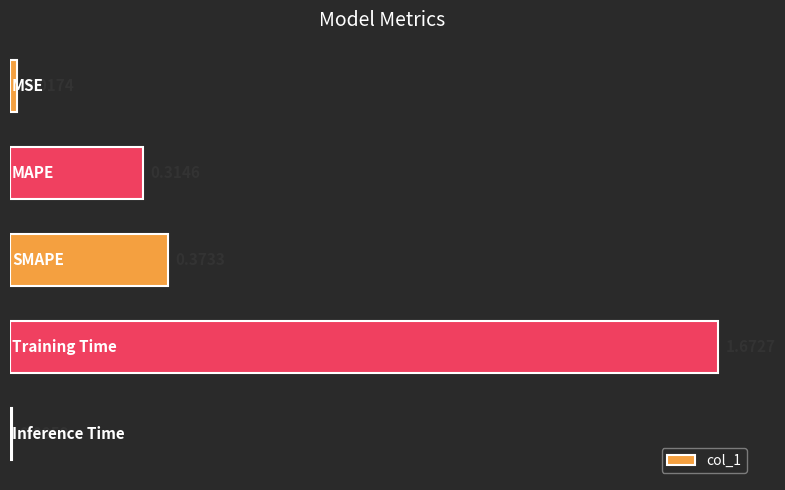

What is the average value?

0.5